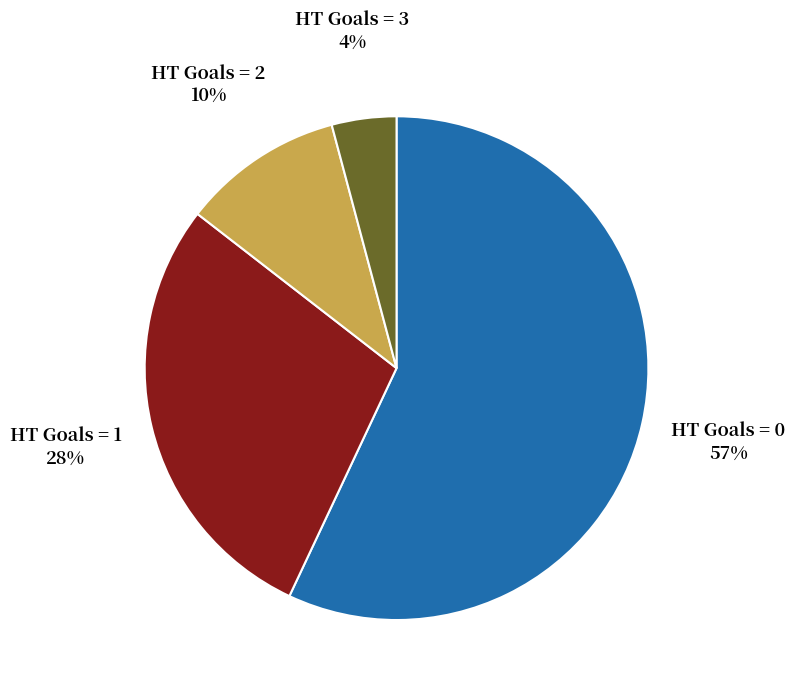

Rank the categories by value from lowest to highest.

HT Goals = 3, HT Goals = 2, HT Goals = 1, HT Goals = 0